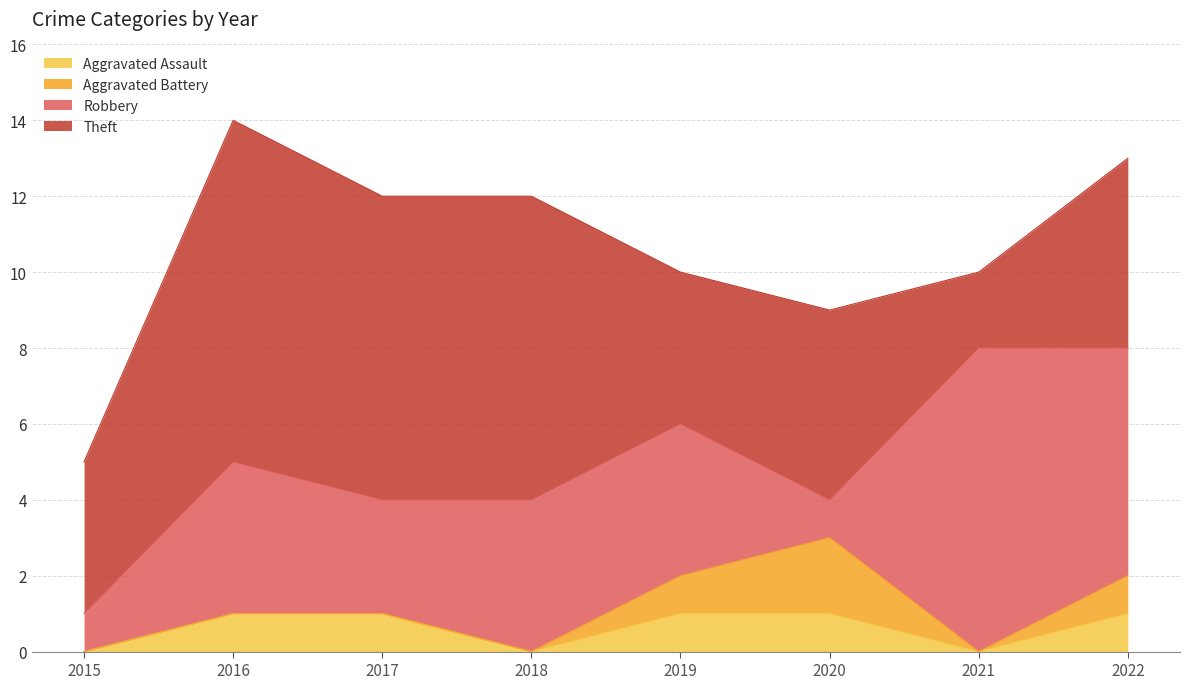

Reading left to right, list all the values displayed in this chart.

Aggravated Assault: 2015=0	2016=1	2017=1	2018=0	2019=1	2020=1	2021=0	2022=1
Aggravated Battery: 2015=0	2016=0	2017=0	2018=0	2019=1	2020=2	2021=0	2022=1
Robbery: 2015=1	2016=4	2017=3	2018=4	2019=4	2020=1	2021=8	2022=6
Theft: 2015=4	2016=9	2017=8	2018=8	2019=4	2020=5	2021=2	2022=5